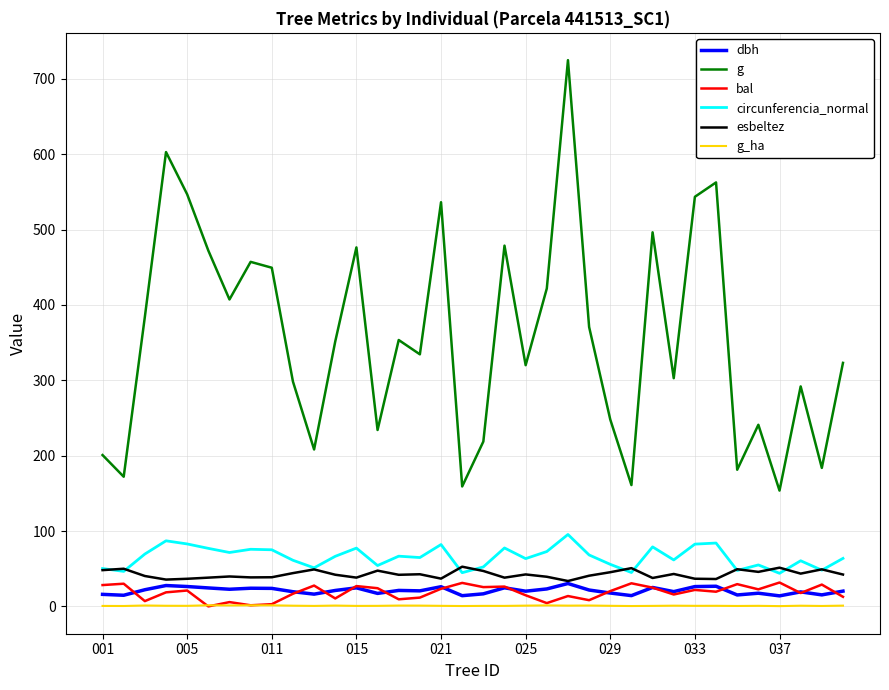

What is the maximum value shown in the chart?

724.8